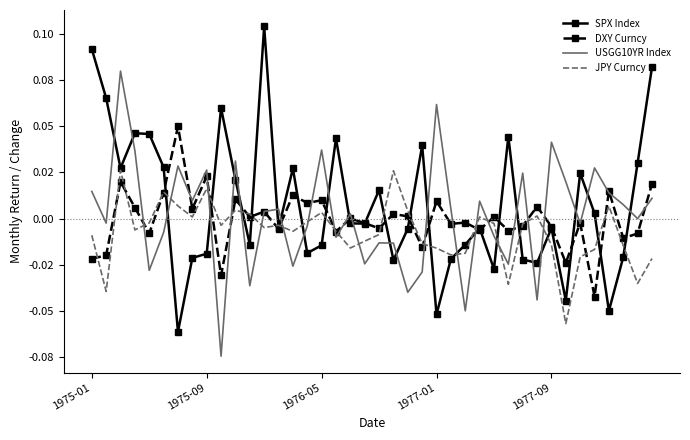

What are all the series names shown in the legend?

SPX Index, DXY Curncy, USGG10YR Index, JPY Curncy